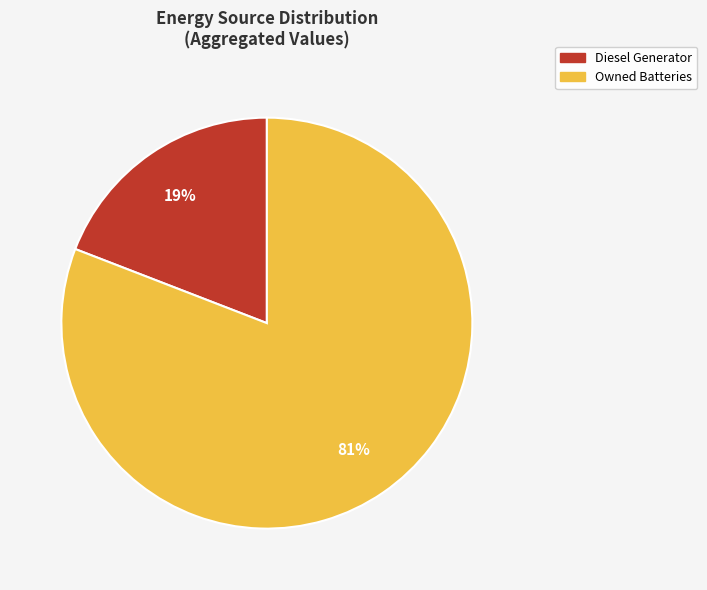

Is there a majority slice in this chart?

Yes